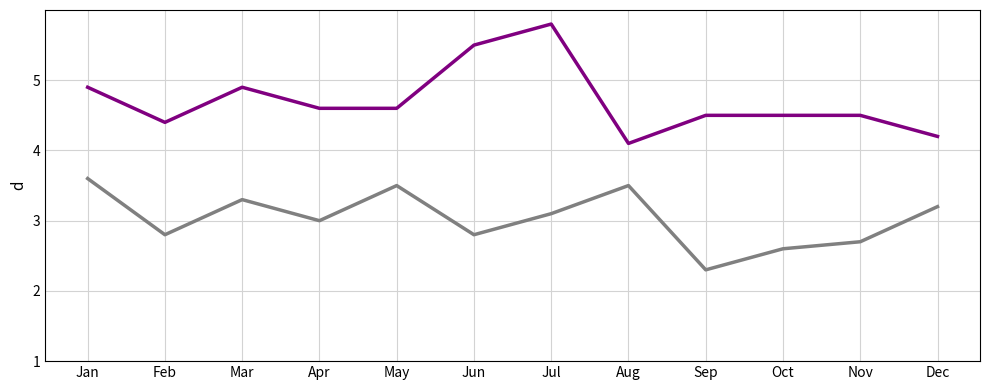

What is the total value across all series at Aug?

7.6